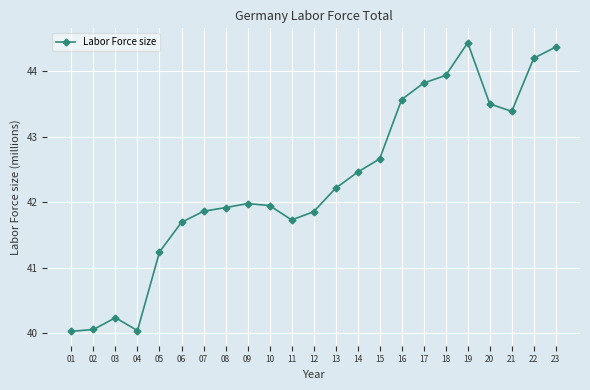

What is the approximate value at 17?

43.8